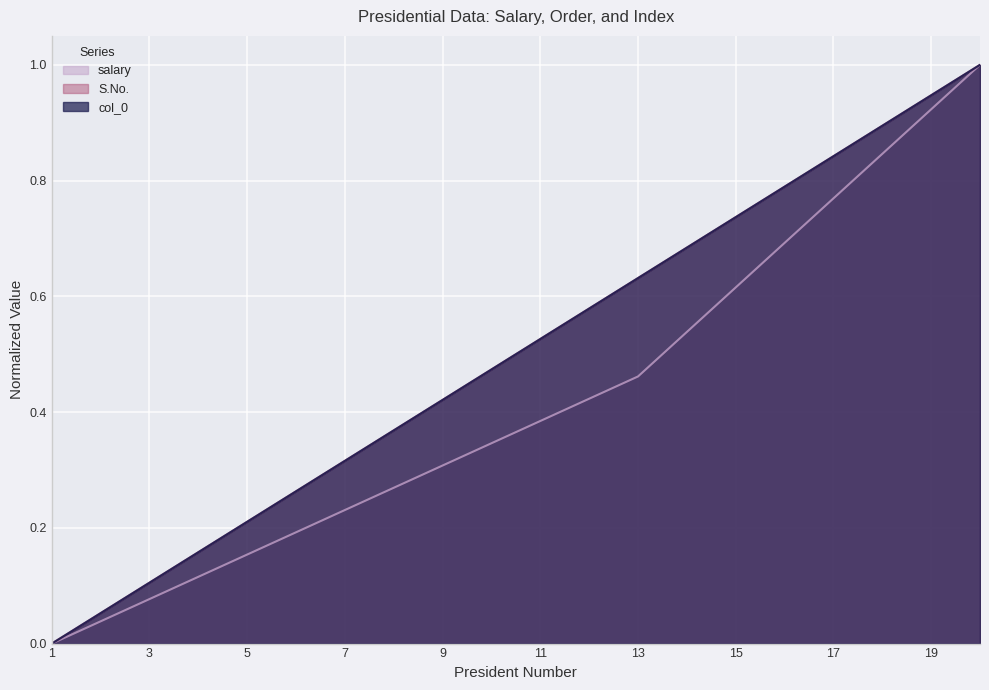

How many lines are shown in the chart?

3